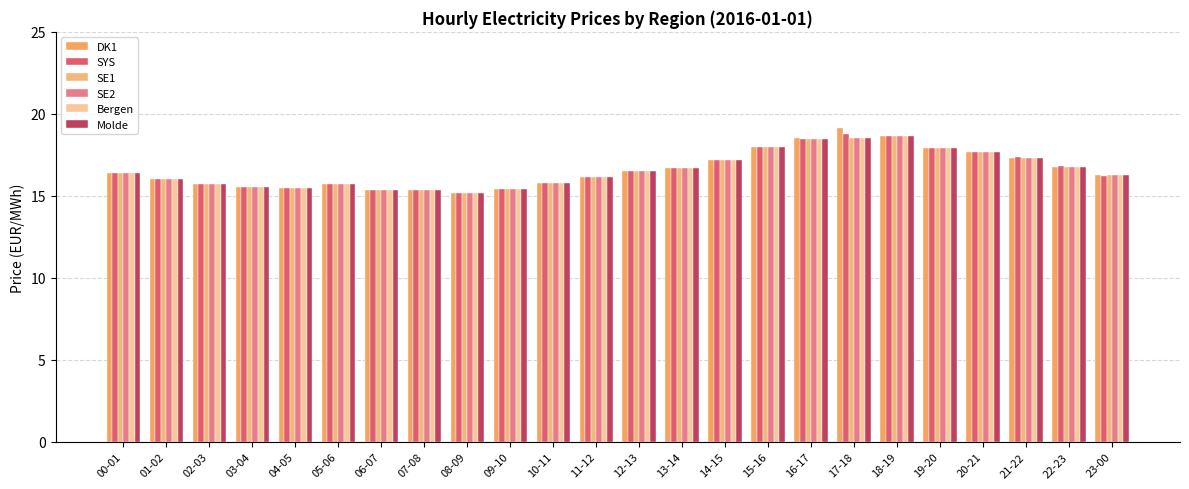

What is the average value of the SE2 series?

16.6